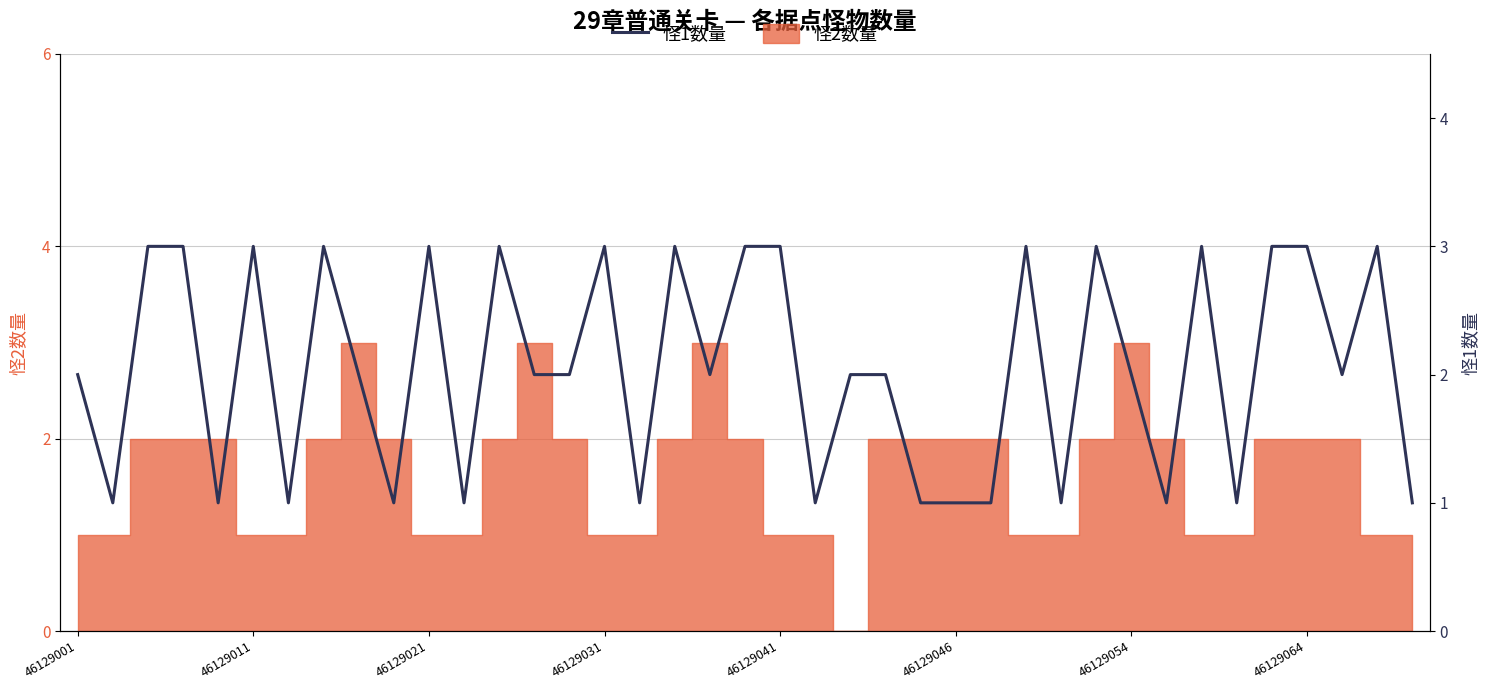

At which category does the data reach its first local valley?

46129011